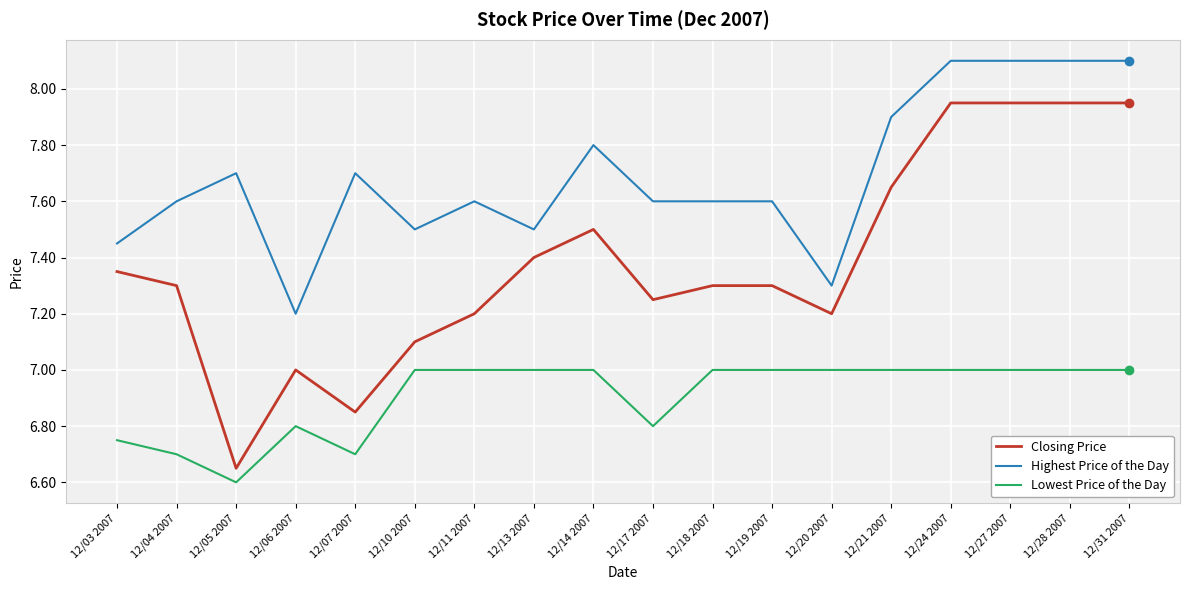

Where is Lowest Price of the Day nearest to the value 6?

12/05 2007